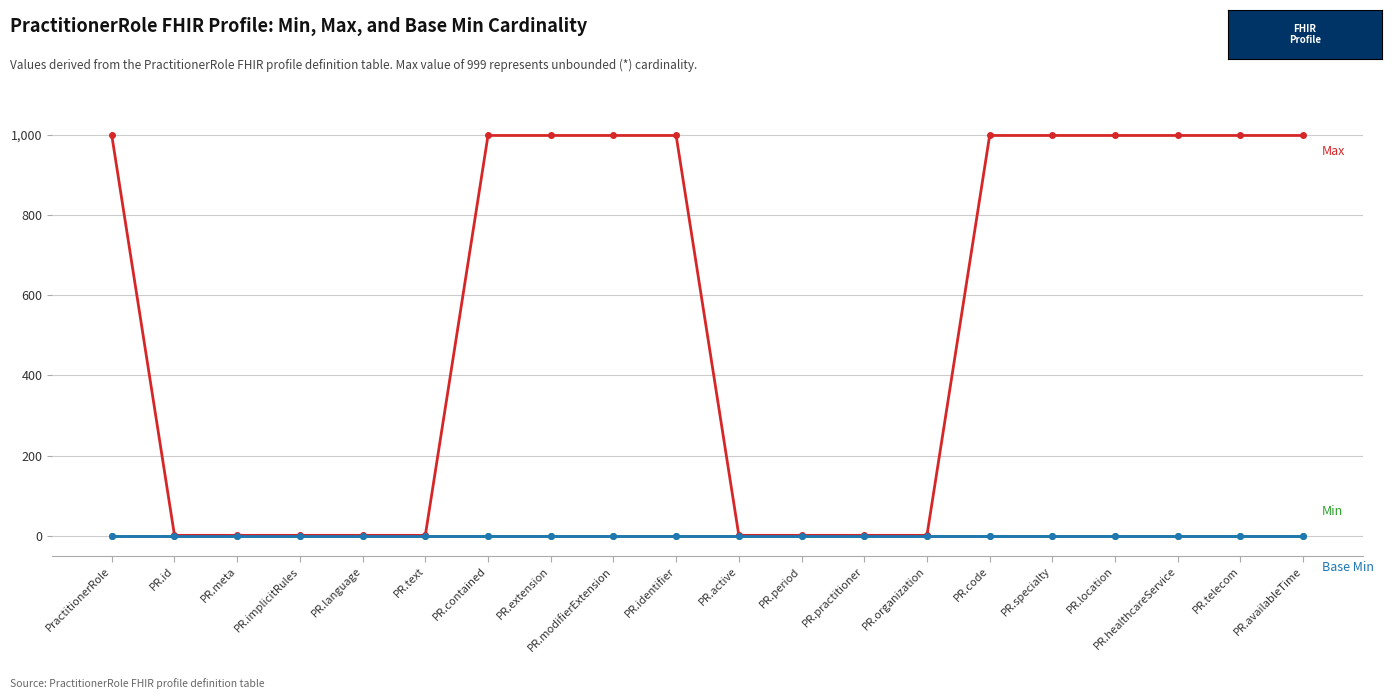

Is this an area chart (filled region under the line)?

No